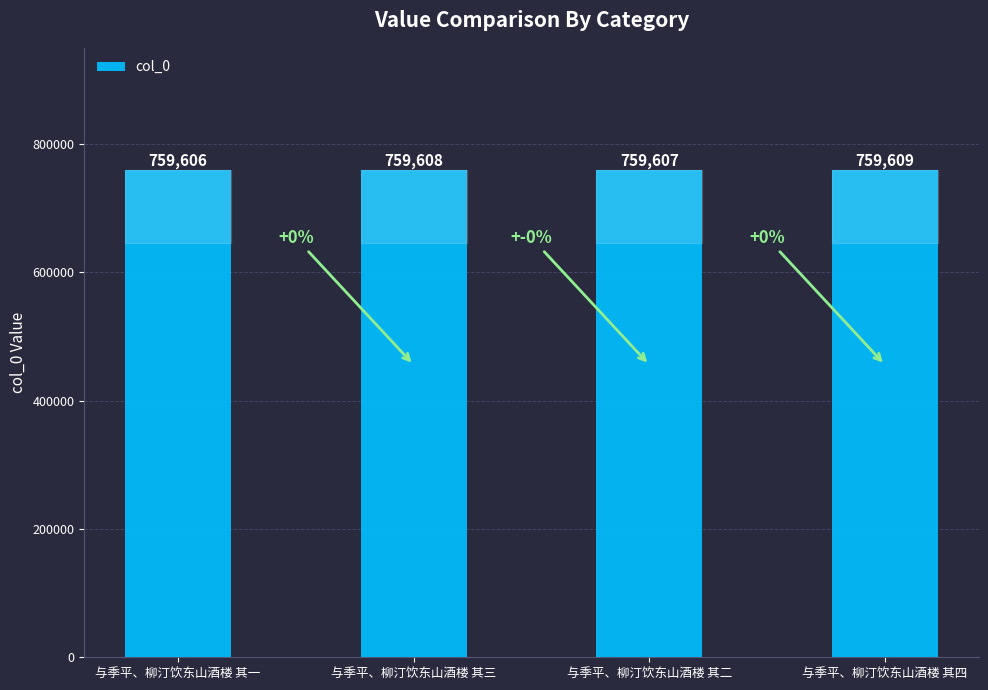

How many values are between 759607 and 759609?

3